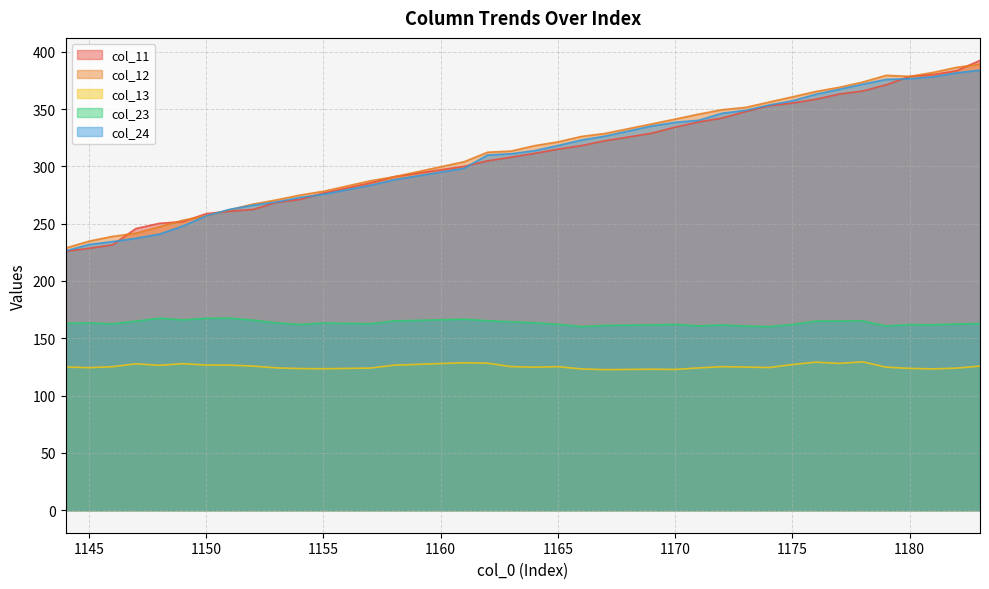

What is the maximum value shown in the chart?

392.4